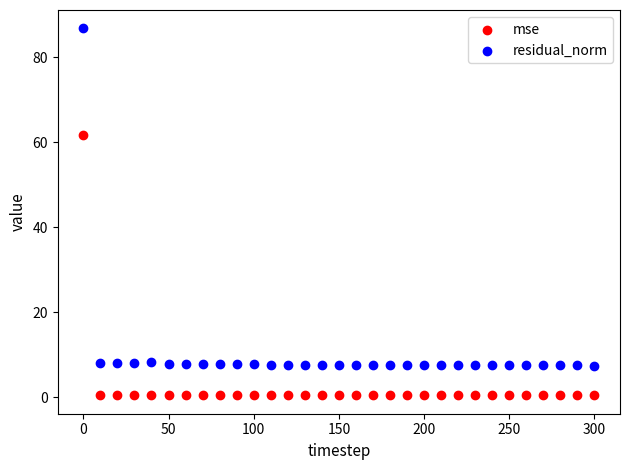

What are all the series names shown in the legend?

mse, residual_norm